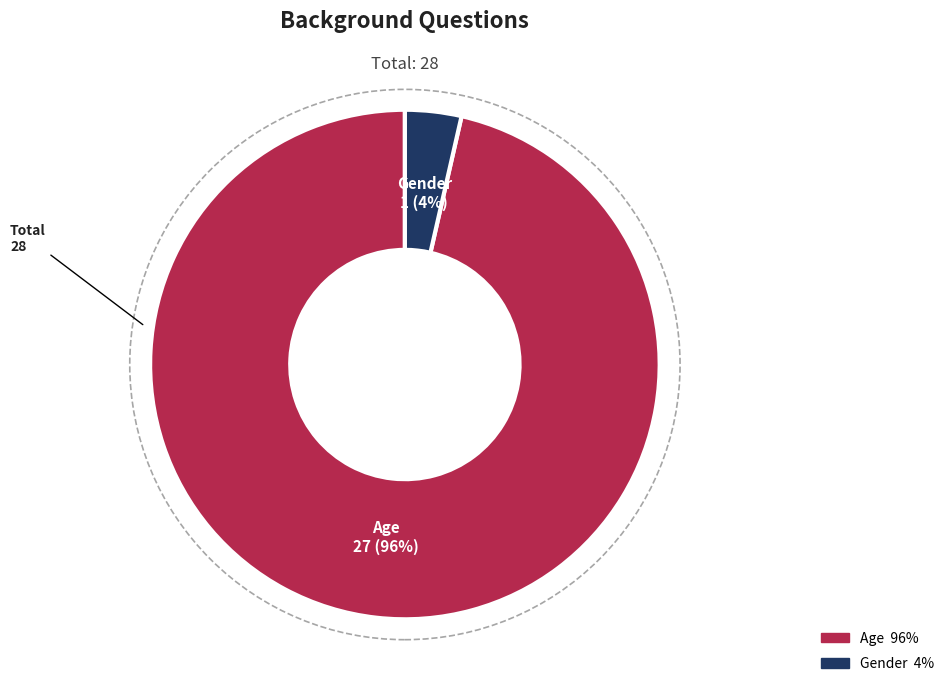

Is it true that Gender is 4% of the pie?

True